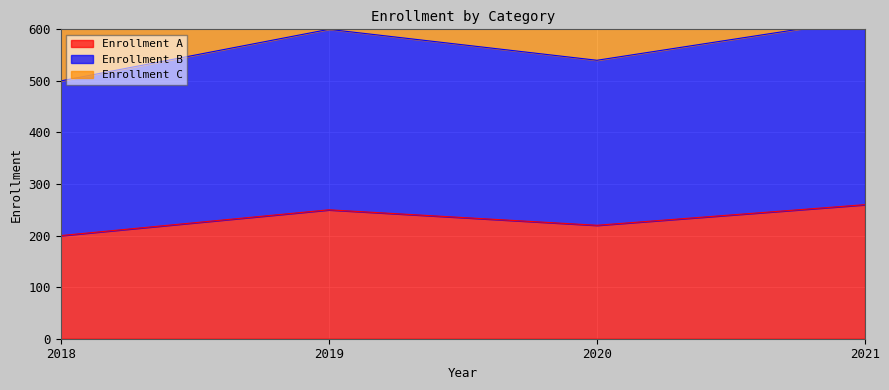

At which category is the sum across all series the highest?

2021